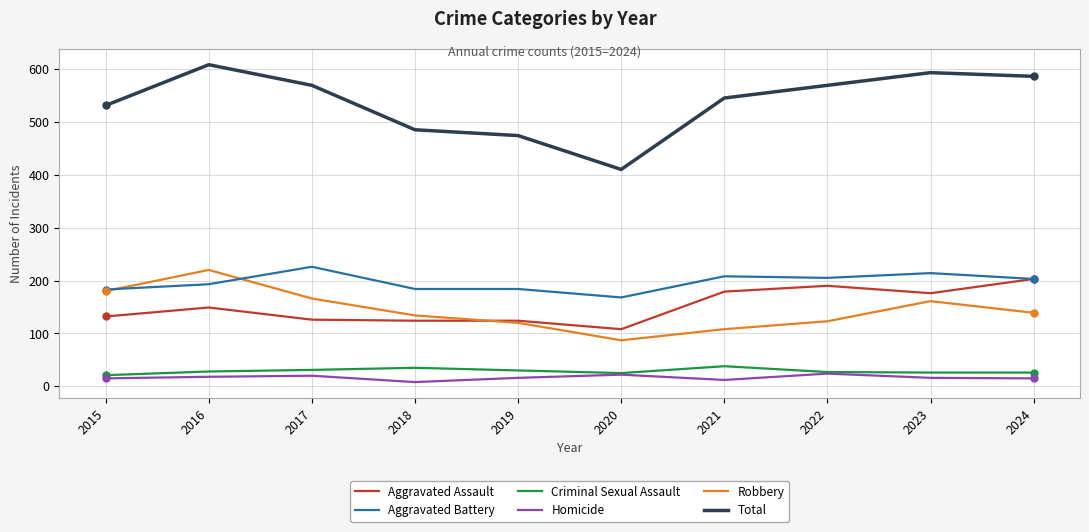

Which series changed the most between 2016 and 2022?

Robbery